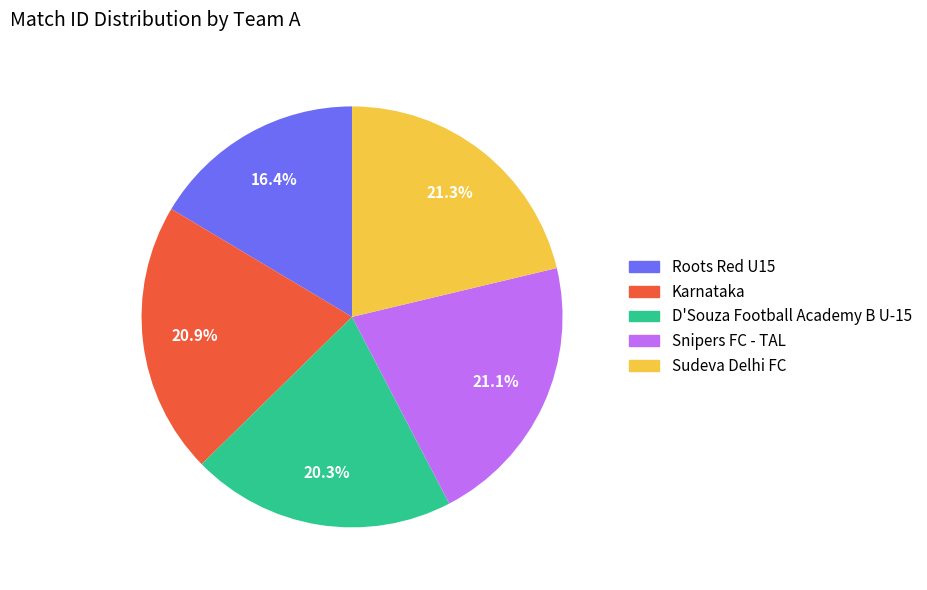

Which has a higher value, Roots Red U15 or Snipers FC - TAL?

Snipers FC - TAL